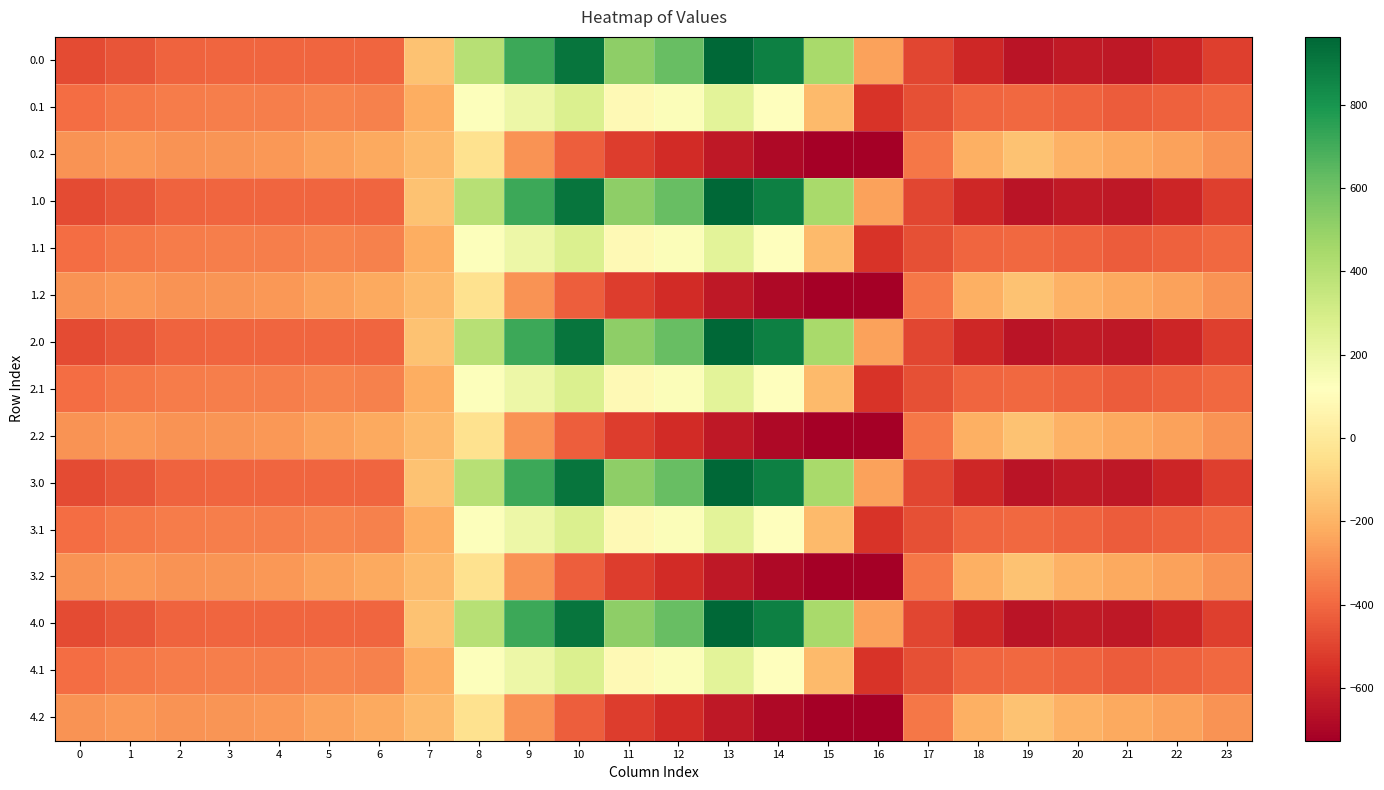

Reading left to right, list all the values displayed in this chart.

0.0: 0=-482.0	1=-449.5	2=-410.3	3=-404.4	4=-404.9	5=-403.8	6=-408.0	7=-150.1	8=395.3	9=716.9	10=916.2	11=516.0	12=619.4	13=962.7	14=870.3	15=443.0	16=-250.9	17=-494.8	18=-586.7	19=-649.2	20=-629.9	21=-638.4	22=-592.3	23=-511.3
0.1: 0=-384.6	1=-361.1	2=-347.9	3=-342.7	4=-339.6	5=-325.7	6=-332.2	7=-217.1	8=125.2	9=191.1	10=274.1	11=87.0	12=134.6	13=241.5	14=113.7	15=-173.1	16=-547.3	17=-466.6	18=-405.4	19=-400.2	20=-414.5	21=-432.4	22=-419.9	23=-399.4
0.2: 0=-287.1	1=-272.7	2=-285.5	3=-281.0	4=-274.4	5=-245.0	6=-228.8	7=-176.6	8=-35.3	9=-288.5	10=-423.5	11=-520.6	12=-571.2	13=-640.4	14=-687.4	15=-725.8	16=-726.6	17=-362.4	18=-210.0	19=-151.0	20=-199.2	21=-226.4	22=-247.4	23=-287.5
1.0: 0=-482.0	1=-449.5	2=-410.3	3=-404.4	4=-404.9	5=-403.8	6=-408.0	7=-150.1	8=395.3	9=716.9	10=916.2	11=516.0	12=619.4	13=962.7	14=870.3	15=443.0	16=-250.9	17=-494.8	18=-586.7	19=-649.2	20=-629.9	21=-638.4	22=-592.3	23=-511.3
1.1: 0=-384.6	1=-361.1	2=-347.9	3=-342.7	4=-339.6	5=-325.7	6=-332.2	7=-217.1	8=125.2	9=191.1	10=274.1	11=87.0	12=134.6	13=241.5	14=113.7	15=-173.1	16=-547.3	17=-466.6	18=-405.4	19=-400.2	20=-414.5	21=-432.4	22=-419.9	23=-399.4
1.2: 0=-287.1	1=-272.7	2=-285.5	3=-281.0	4=-274.4	5=-245.0	6=-228.8	7=-176.6	8=-35.3	9=-288.5	10=-423.5	11=-520.6	12=-571.2	13=-640.4	14=-687.4	15=-725.8	16=-726.6	17=-362.4	18=-210.0	19=-151.0	20=-199.2	21=-226.4	22=-247.4	23=-287.5
2.0: 0=-482.0	1=-449.5	2=-410.3	3=-404.4	4=-404.9	5=-403.8	6=-408.0	7=-150.1	8=395.3	9=716.9	10=916.2	11=516.0	12=619.4	13=962.7	14=870.3	15=443.0	16=-250.9	17=-494.8	18=-586.7	19=-649.2	20=-629.9	21=-638.4	22=-592.3	23=-511.3
2.1: 0=-384.6	1=-361.1	2=-347.9	3=-342.7	4=-339.6	5=-325.7	6=-332.2	7=-217.1	8=125.2	9=191.1	10=274.1	11=87.0	12=134.6	13=241.5	14=113.7	15=-173.1	16=-547.3	17=-466.6	18=-405.4	19=-400.2	20=-414.5	21=-432.4	22=-419.9	23=-399.4
2.2: 0=-287.1	1=-272.7	2=-285.5	3=-281.0	4=-274.4	5=-245.0	6=-228.8	7=-176.6	8=-35.3	9=-288.5	10=-423.5	11=-520.6	12=-571.2	13=-640.4	14=-687.4	15=-725.8	16=-726.6	17=-362.4	18=-210.0	19=-151.0	20=-199.2	21=-226.4	22=-247.4	23=-287.5
3.0: 0=-482.0	1=-449.5	2=-410.3	3=-404.4	4=-404.9	5=-403.8	6=-408.0	7=-150.1	8=395.3	9=716.9	10=916.2	11=516.0	12=619.4	13=962.7	14=870.3	15=443.0	16=-250.9	17=-494.8	18=-586.7	19=-649.2	20=-629.9	21=-638.4	22=-592.3	23=-511.3
3.1: 0=-384.6	1=-361.1	2=-347.9	3=-342.7	4=-339.6	5=-325.7	6=-332.2	7=-217.1	8=125.2	9=191.1	10=274.1	11=87.0	12=134.6	13=241.5	14=113.7	15=-173.1	16=-547.3	17=-466.6	18=-405.4	19=-400.2	20=-414.5	21=-432.4	22=-419.9	23=-399.4
3.2: 0=-287.1	1=-272.7	2=-285.5	3=-281.0	4=-274.4	5=-245.0	6=-228.8	7=-176.6	8=-35.3	9=-288.5	10=-423.5	11=-520.6	12=-571.2	13=-640.4	14=-687.4	15=-725.8	16=-726.6	17=-362.4	18=-210.0	19=-151.0	20=-199.2	21=-226.4	22=-247.4	23=-287.5
4.0: 0=-482.0	1=-449.5	2=-410.3	3=-404.4	4=-404.9	5=-403.8	6=-408.0	7=-150.1	8=395.3	9=716.9	10=916.2	11=516.0	12=619.4	13=962.7	14=870.3	15=443.0	16=-250.9	17=-494.8	18=-586.7	19=-649.2	20=-629.9	21=-638.4	22=-592.3	23=-511.3
4.1: 0=-384.6	1=-361.1	2=-347.9	3=-342.7	4=-339.6	5=-325.7	6=-332.2	7=-217.1	8=125.2	9=191.1	10=274.1	11=87.0	12=134.6	13=241.5	14=113.7	15=-173.1	16=-547.3	17=-466.6	18=-405.4	19=-400.2	20=-414.5	21=-432.4	22=-419.9	23=-399.4
4.2: 0=-287.1	1=-272.7	2=-285.5	3=-281.0	4=-274.4	5=-245.0	6=-228.8	7=-176.6	8=-35.3	9=-288.5	10=-423.5	11=-520.6	12=-571.2	13=-640.4	14=-687.4	15=-725.8	16=-726.6	17=-362.4	18=-210.0	19=-151.0	20=-199.2	21=-226.4	22=-247.4	23=-287.5